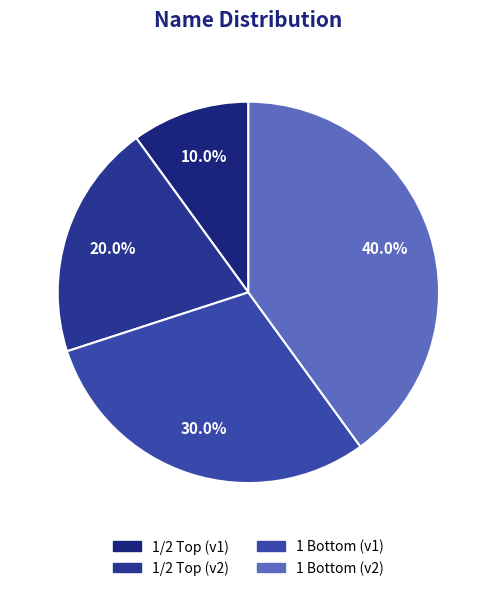

How many segments does this pie chart have?

4